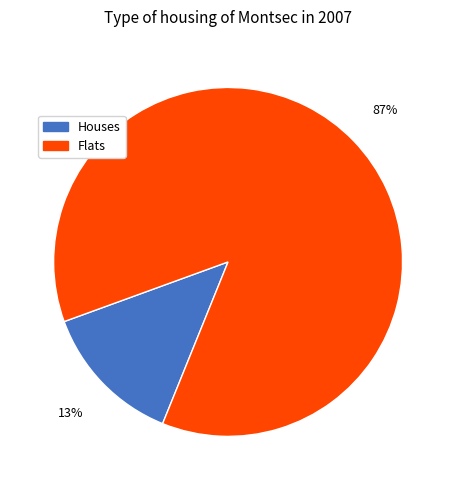

Is it true that Houses is 7% of the pie?

False